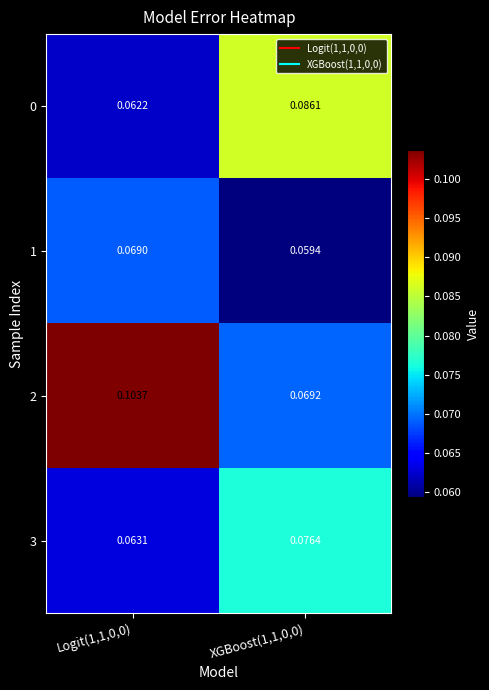

At which category is the sum across all series the highest?

Logit(1,1,0,0)